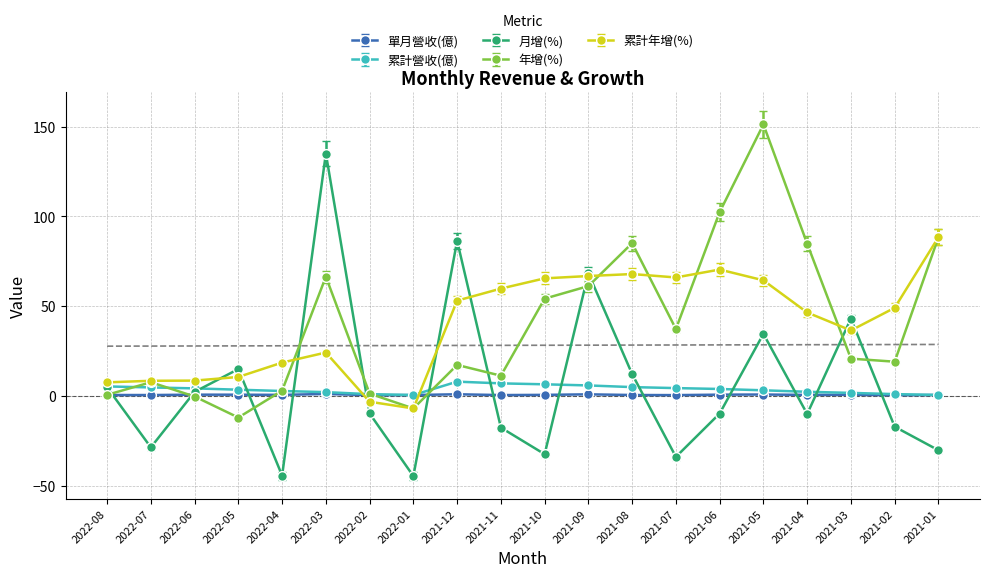

How many intersections are there between 單月營收(億) and 累計年增(%)?

2